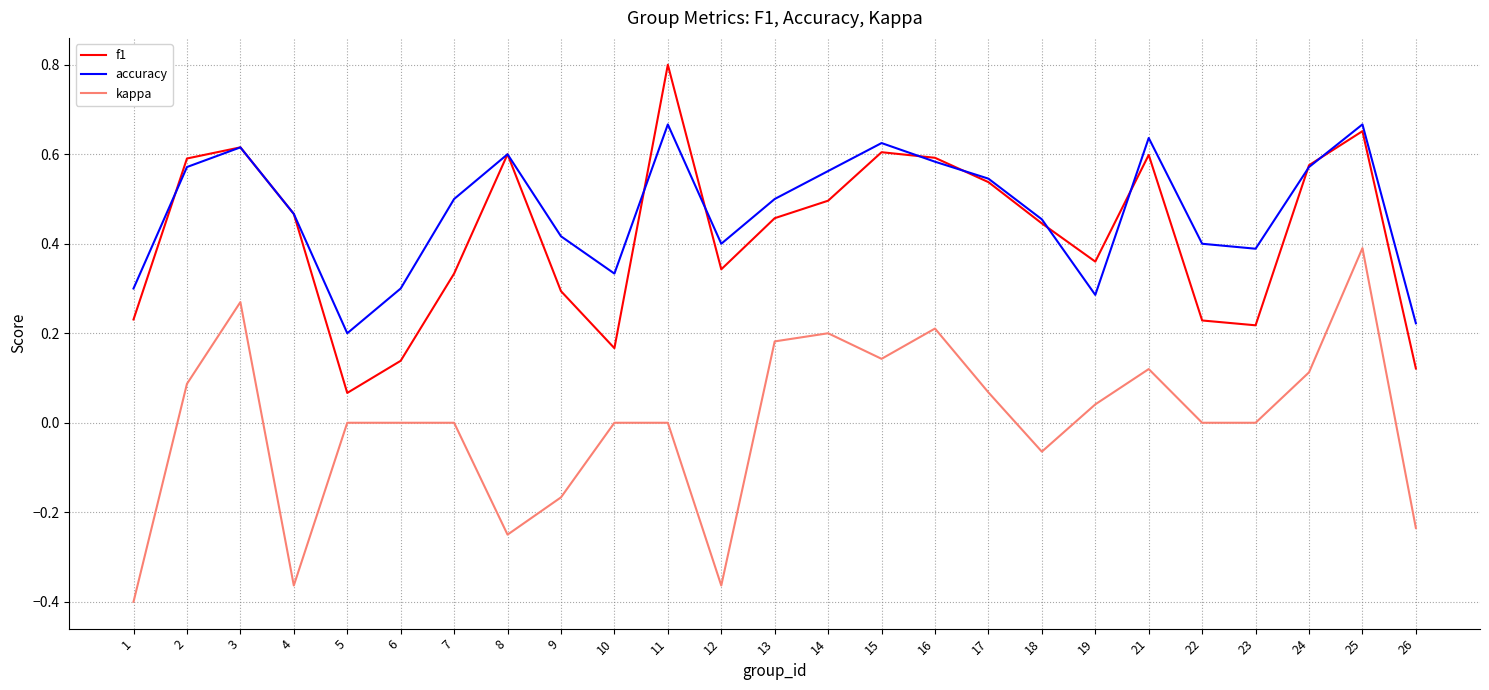

At which category is the sum across all series the highest?

25